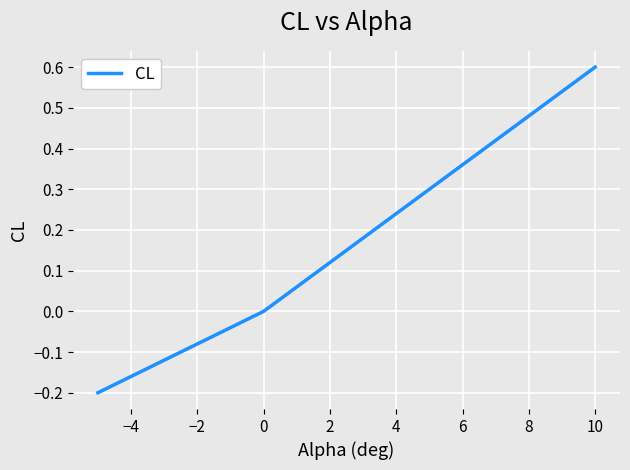

True or false: the data has more than 0 interior local peaks.

False